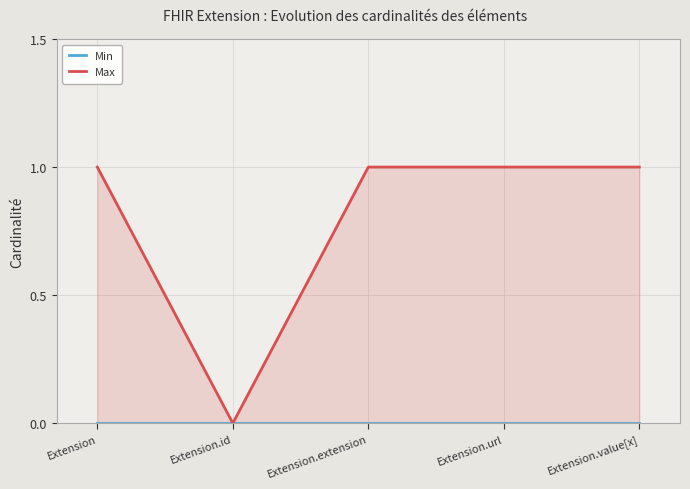

Reading left to right, transcribe all the data shown in this chart.

Min: Extension=0	Extension.id=0	Extension.extension=0	Extension.url=0	Extension.value[x]=0
Max: Extension=1	Extension.id=0	Extension.extension=1	Extension.url=1	Extension.value[x]=1